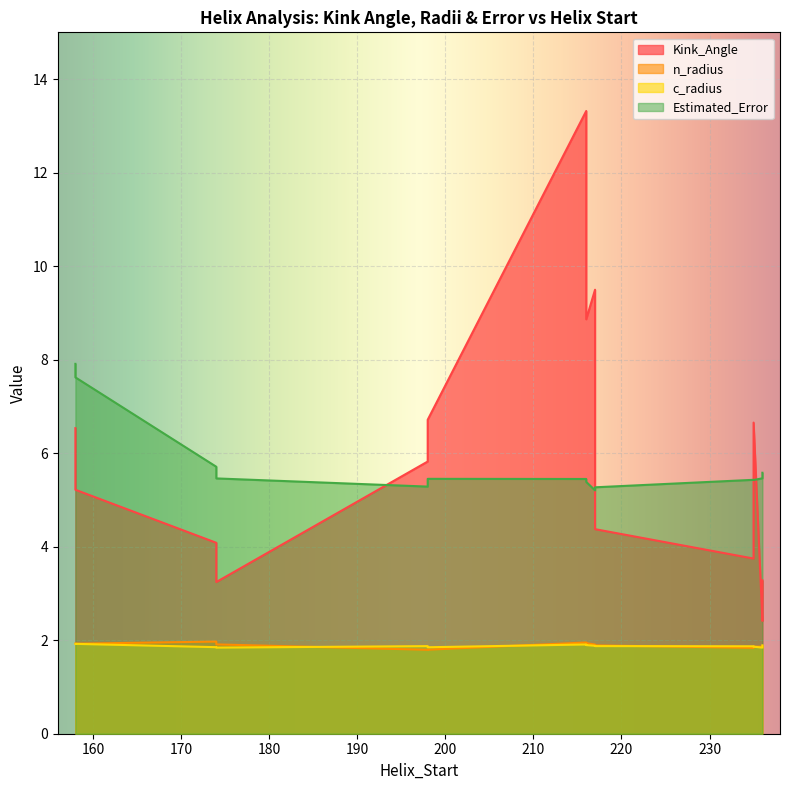

What is the label of the 3rd point from the left?

198